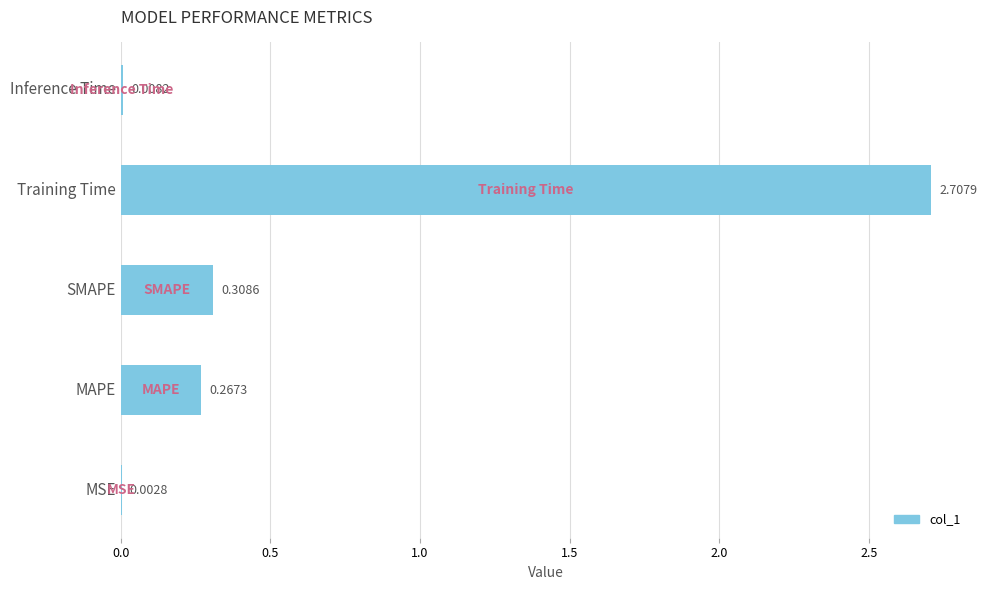

What is the average value?

0.7